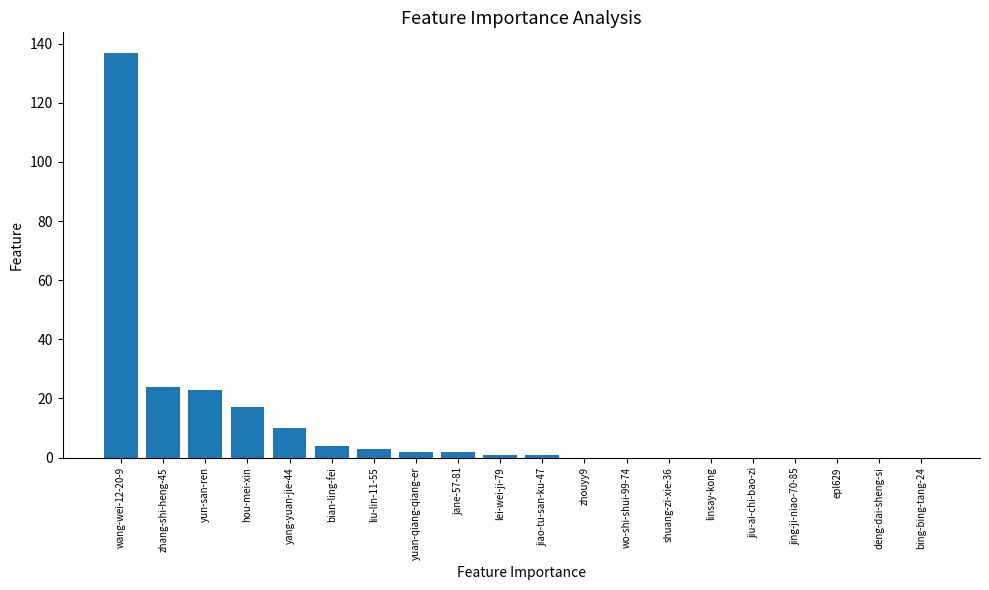

What is the change in value from zhang-shi-heng-45 to yang-yuan-jie-44?

-14